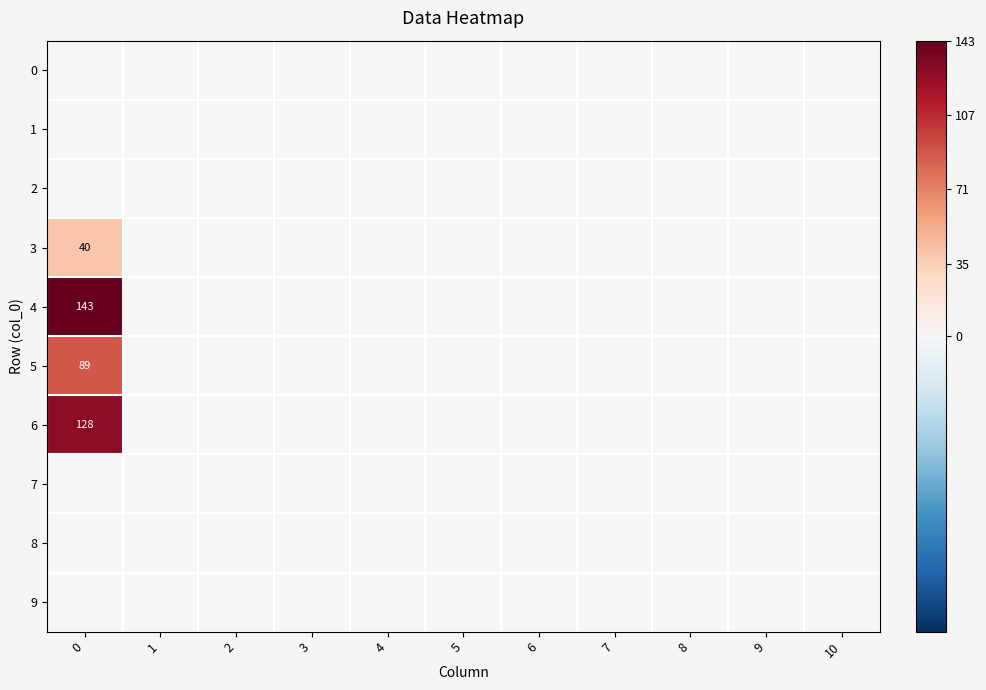

Reading right to left, extract all data points from this chart.

row_0: 0	0	0	0	0	0	0	0	0	0	0
row_1: 0	0	0	0	0	0	0	0	0	0	0
row_2: 0	0	0	0	0	0	0	0	0	0	0
row_3: 0	0	0	0	0	0	0	0	0	0	40
row_4: 0	0	0	0	0	0	0	0	0	0	143
row_5: 0	0	0	0	0	0	0	0	0	0	89
row_6: 0	0	0	0	0	0	0	0	0	0	128
row_7: 0	0	0	0	0	0	0	0	0	0	0
row_8: 0	0	0	0	0	0	0	0	0	0	0
row_9: 0	0	0	0	0	0	0	0	0	0	0